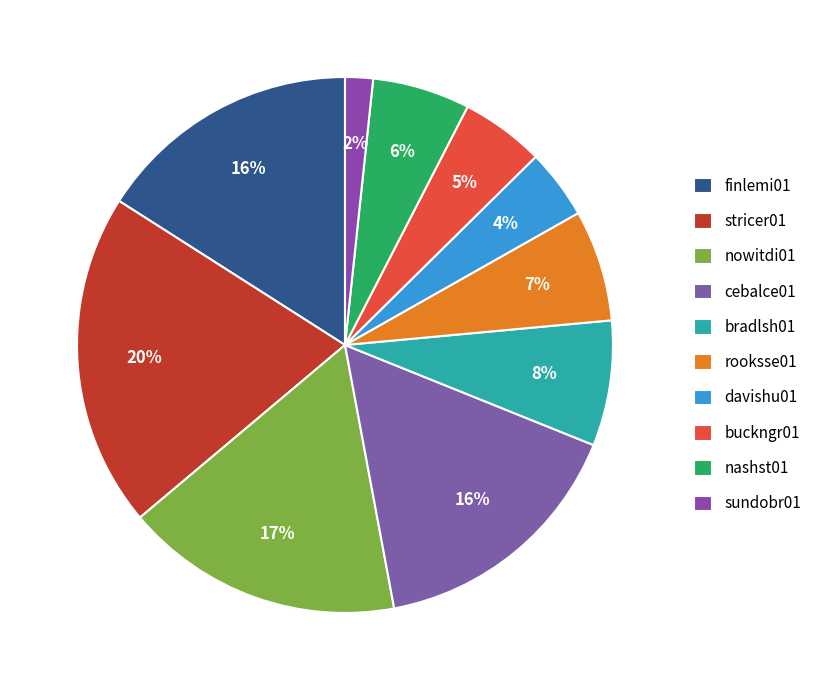

What is the smallest slice in the pie chart?

sundobr01